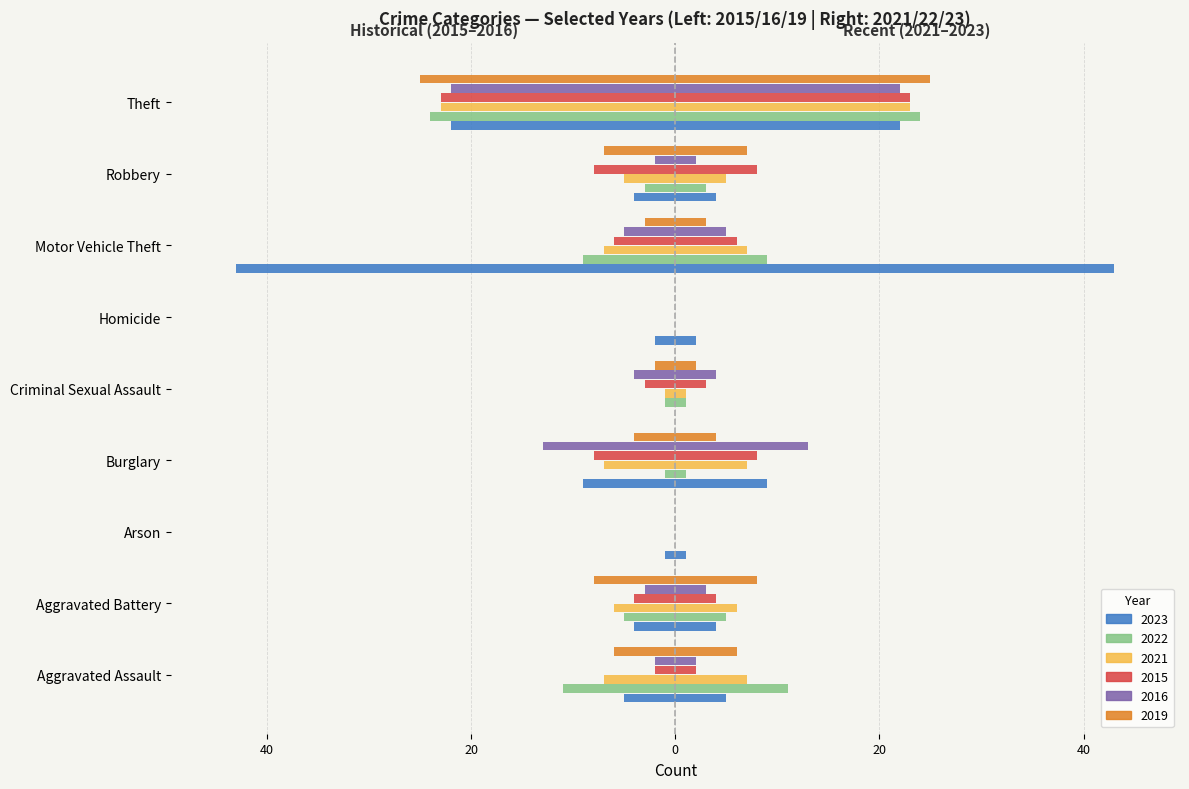

What is the label of the 9th bar from the left?

Theft